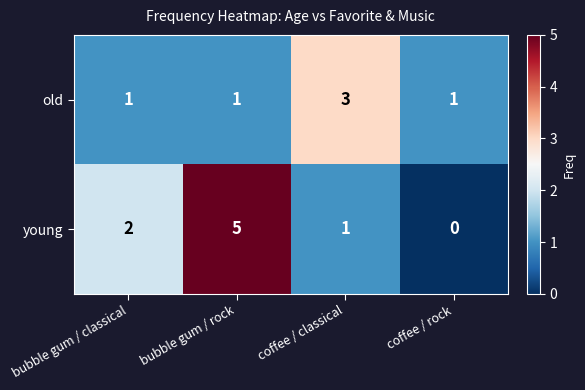

Reading left to right, what are all the values shown in this chart?

old: bubble gum / classical=1	bubble gum / rock=1	coffee / classical=3	coffee / rock=1
young: bubble gum / classical=2	bubble gum / rock=5	coffee / classical=1	coffee / rock=0